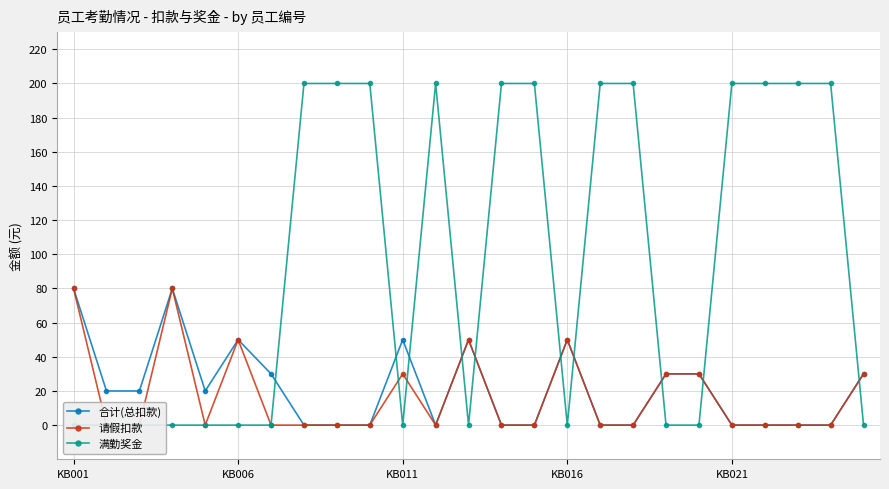

How many interior local valleys does the 满勤奖金 series have?

3